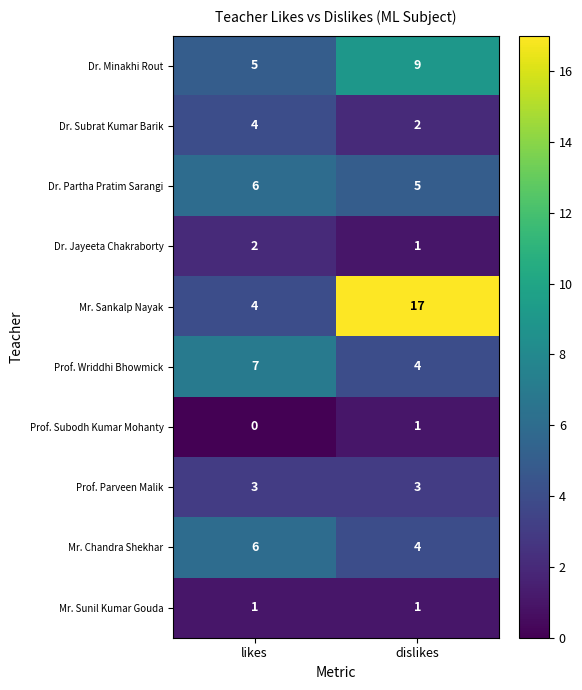

List the labels in order of Dr. Minakhi Rout value, largest first.

dislikes, likes